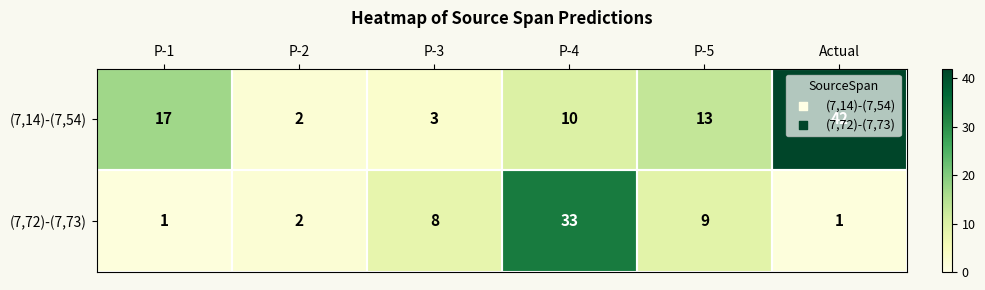

Is the value of (7,72)-(7,73) at Actual greater than the value of (7,14)-(7,54) at P-2?

No